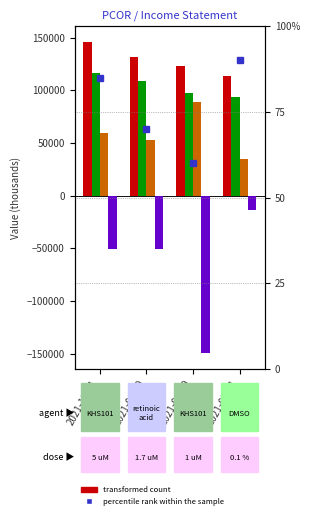

At how many categories does at least one series exceed 145120?

1